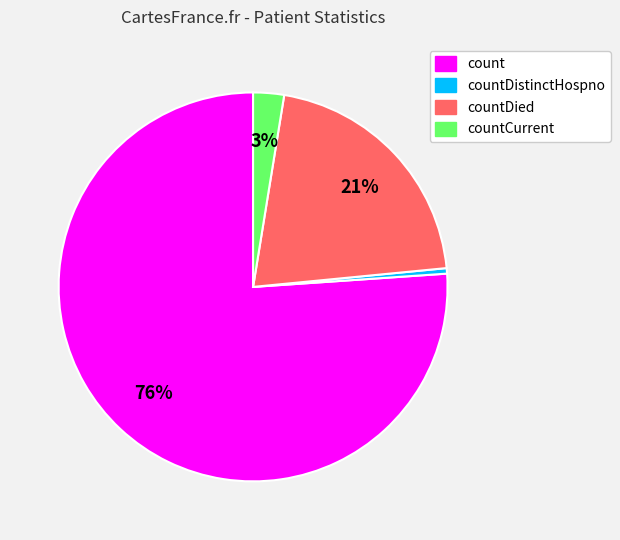

Is there a majority slice in this chart?

Yes